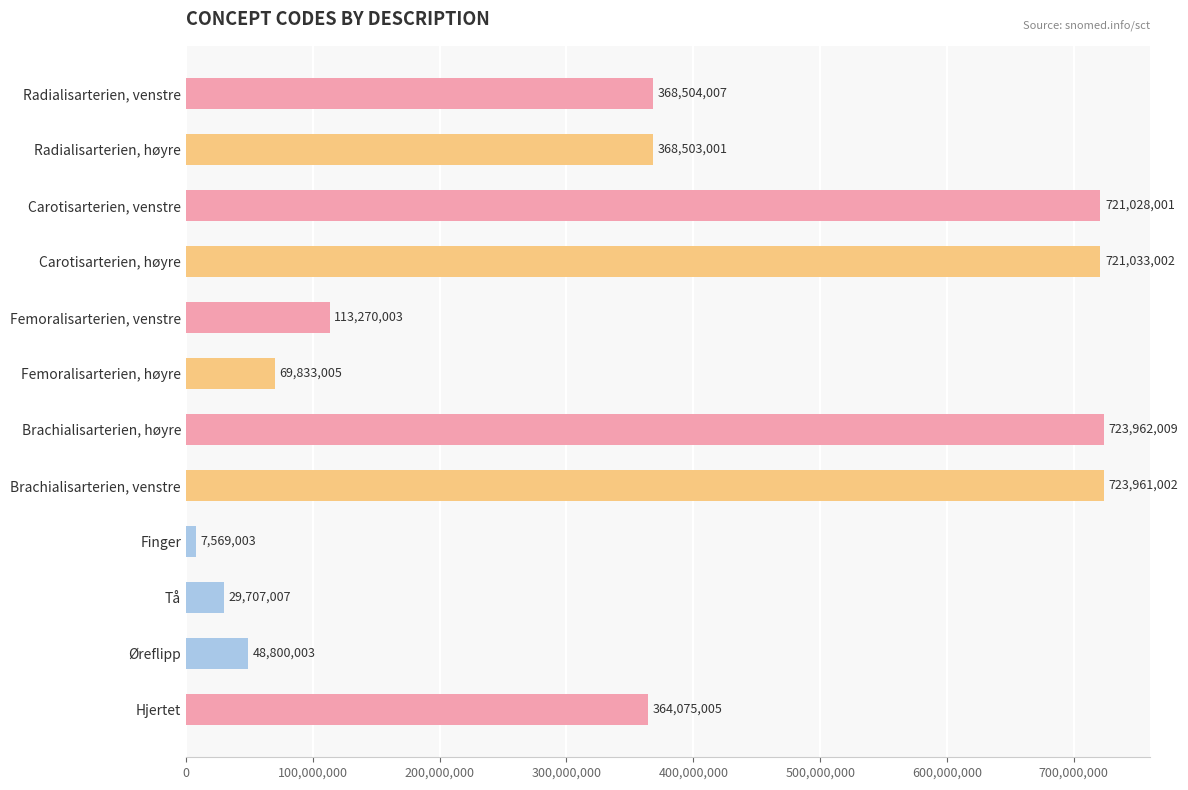

The value at Carotisarterien, høyre is 499003446. True or false?

False